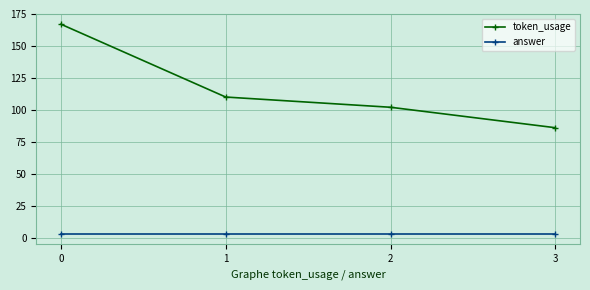

Reading left to right, list all the values displayed in this chart.

token_usage: 167	110	102	86
answer: 3	3	3	3